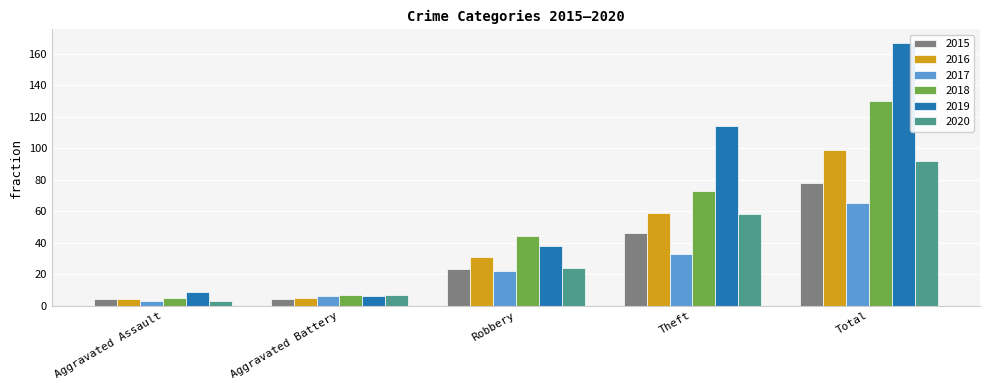

Reading right to left, transcribe all the data shown in this chart.

2015: 78	46	23	4	4
2016: 99	59	31	5	4
2017: 65	33	22	6	3
2018: 130	73	44	7	5
2019: 167	114	38	6	9
2020: 92	58	24	7	3